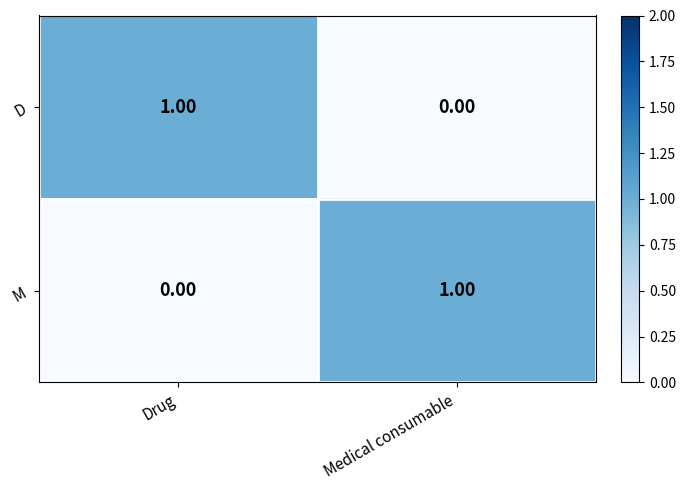

Rank the categories by M value from lowest to highest.

Drug, Medical consumable